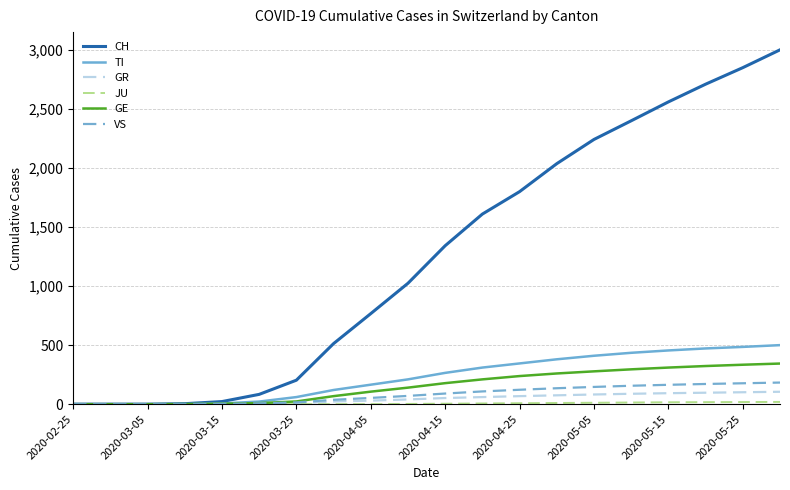

Which series has the largest range (max minus min)?

CH